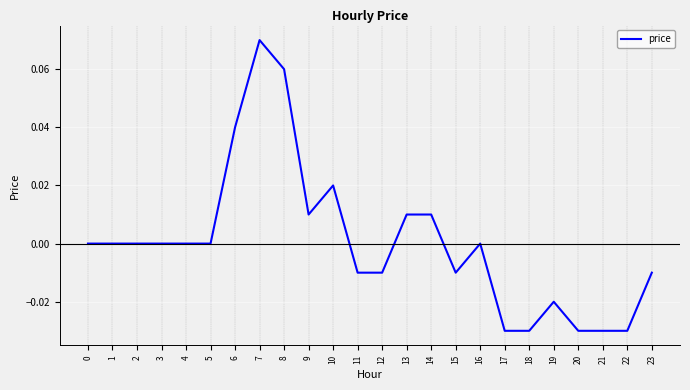

True or false: the data shows -0.1 at 17.

False